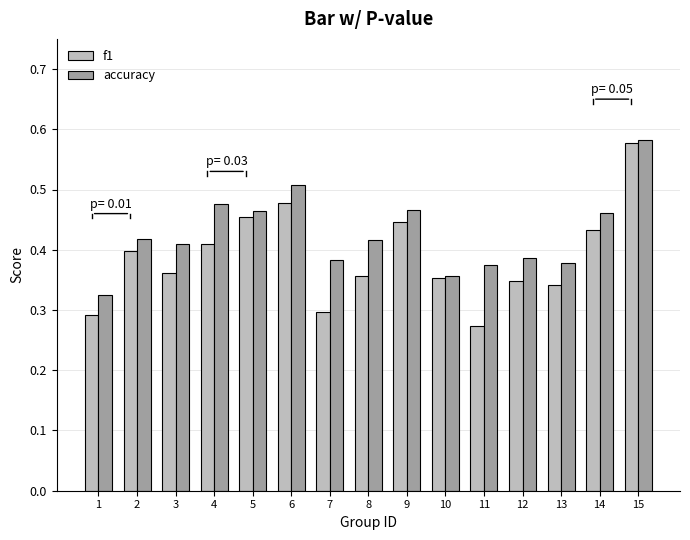

What are all the series names shown in the legend?

f1, accuracy